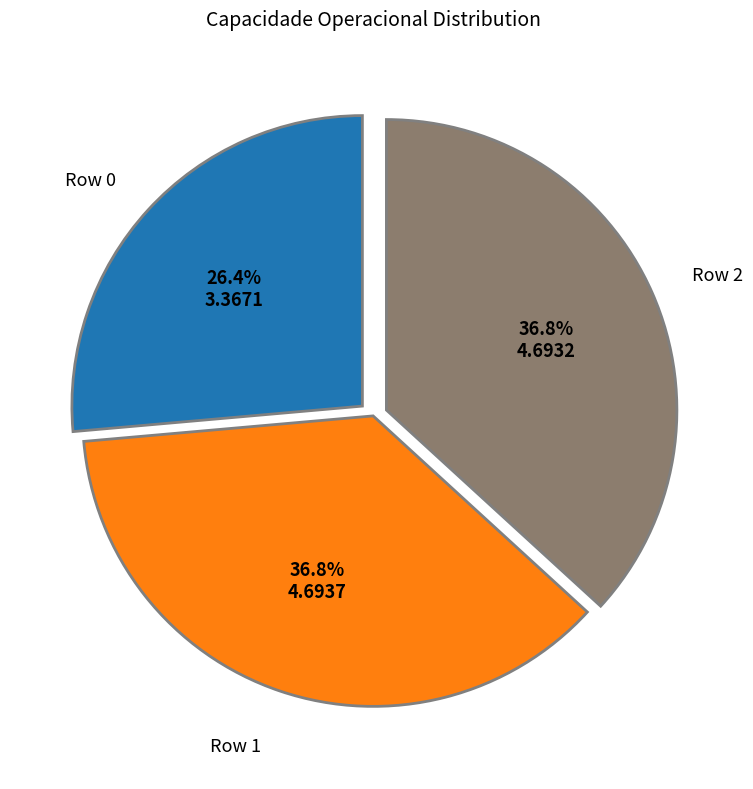

Is there a majority slice in this chart?

No